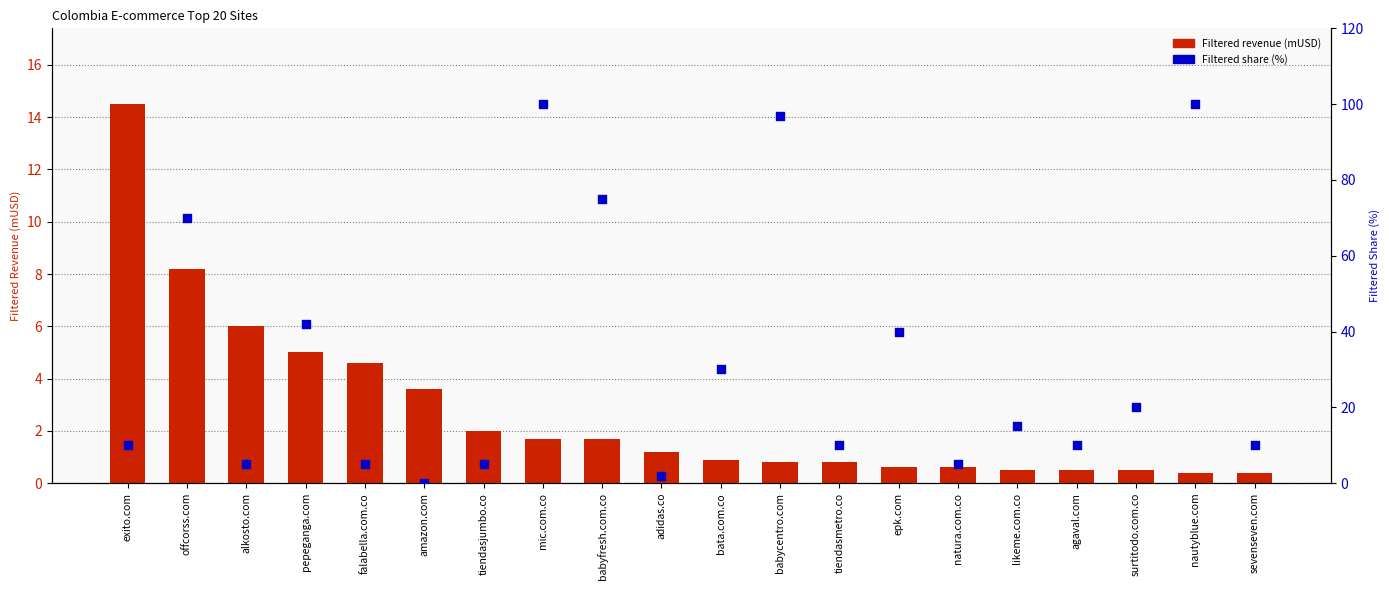

Which series has the largest total across all categories?

Filtered share (%)